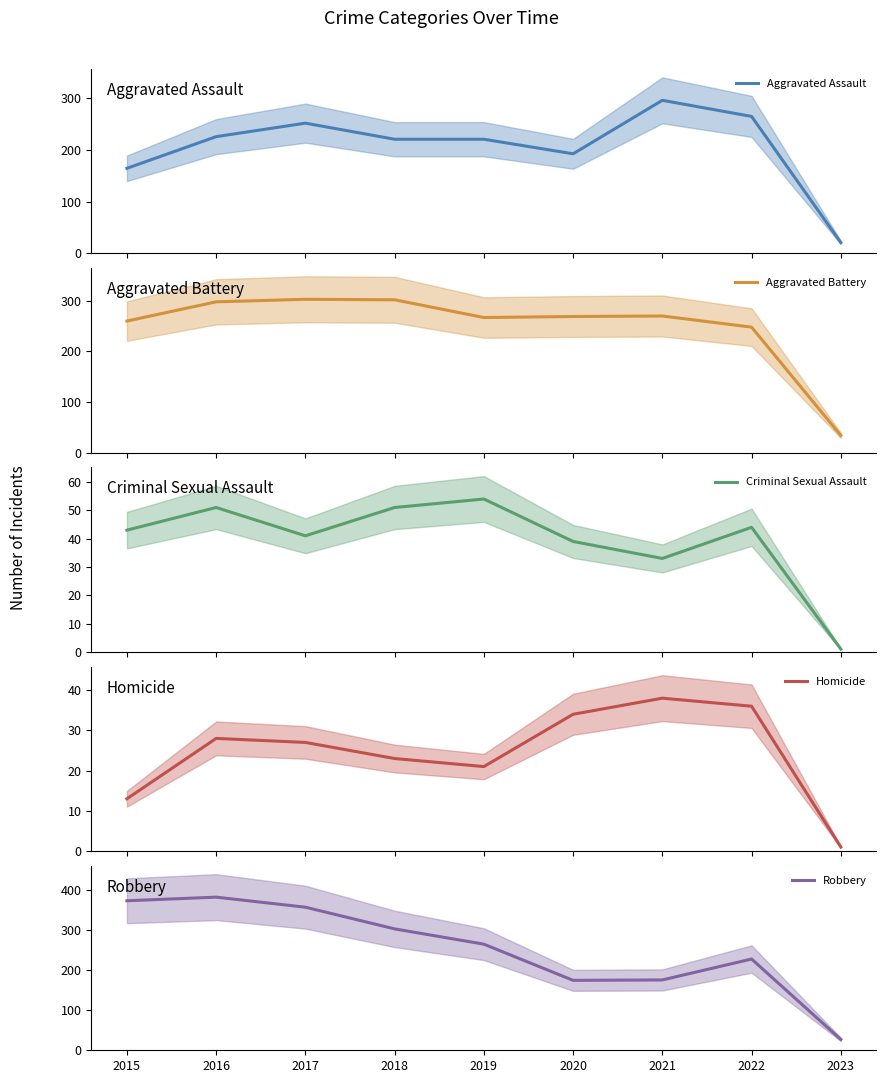

At which label does Criminal Sexual Assault first exceed 43?

2016